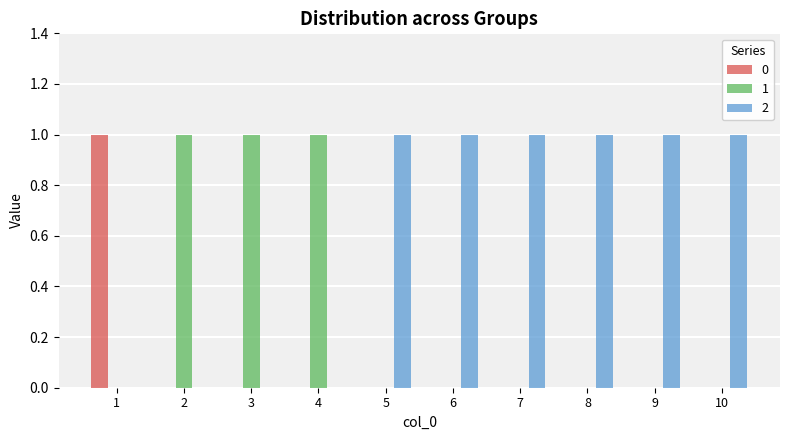

Is it true that 1 equals 2 at 2?

False